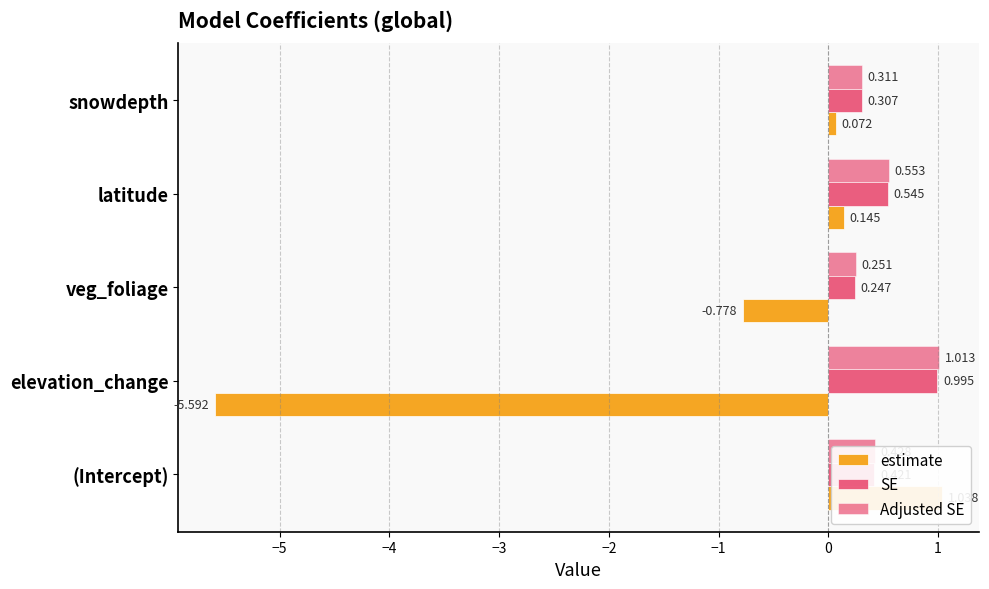

What is the value of the SE bar at the 4th from the left?

0.5